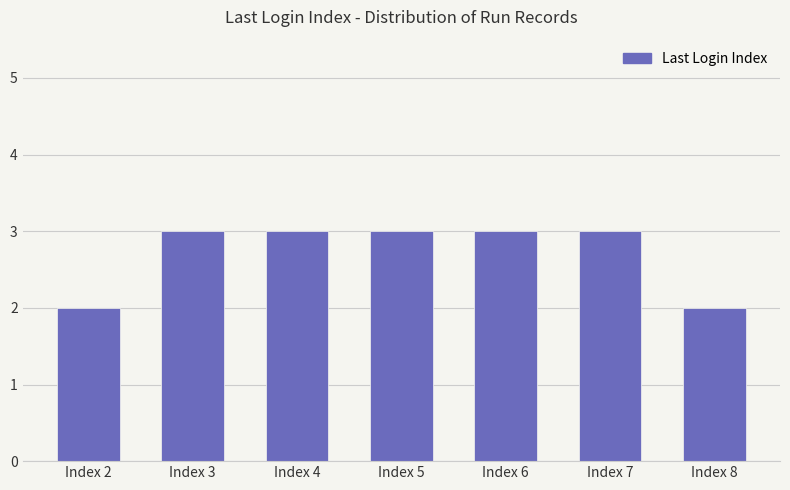

What is the value of the 5th bar from the left?

3